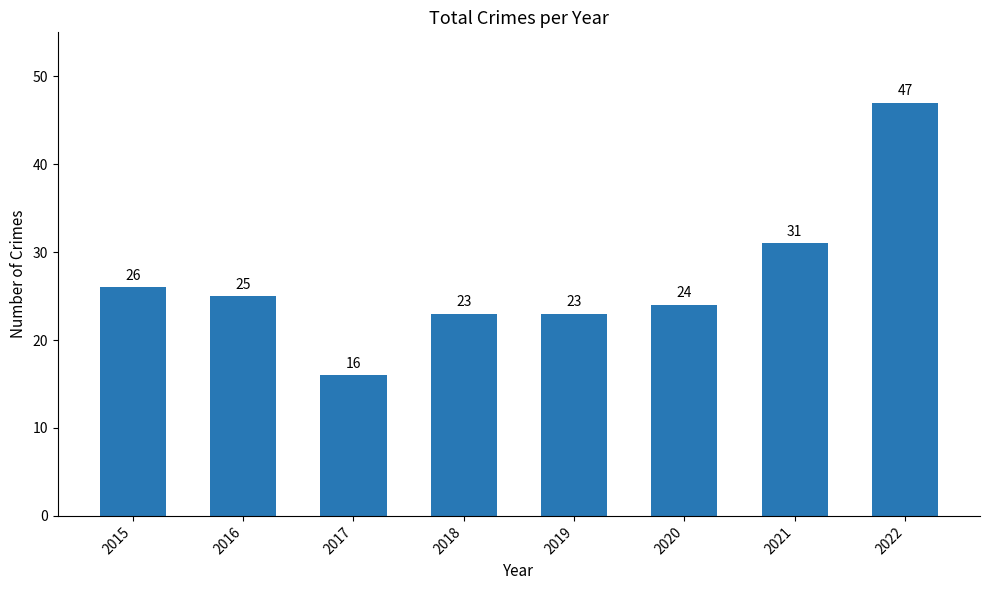

How many bars are there in total?

8